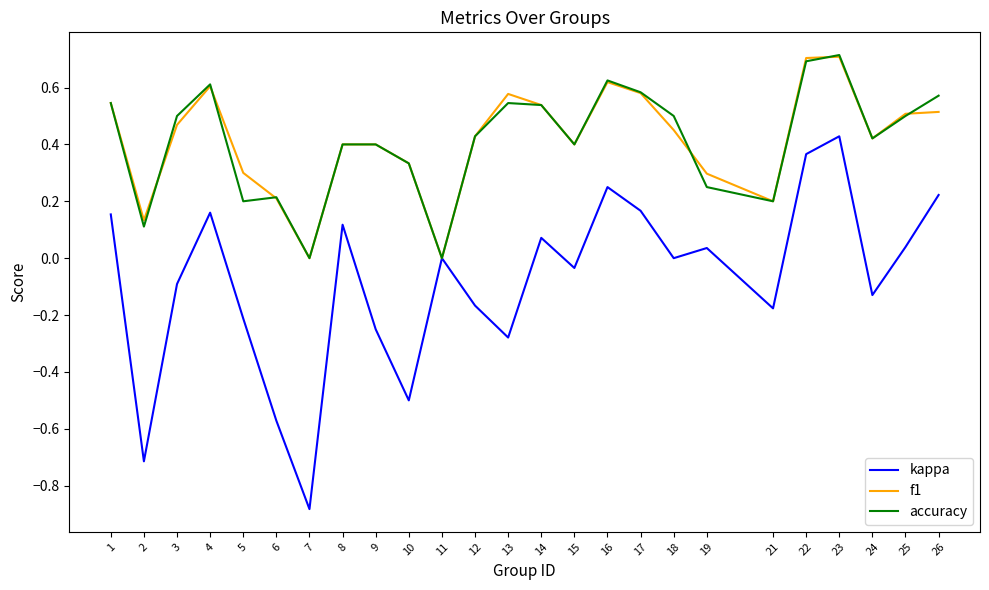

The accuracy series shows 0.6 at 4. True or false?

True